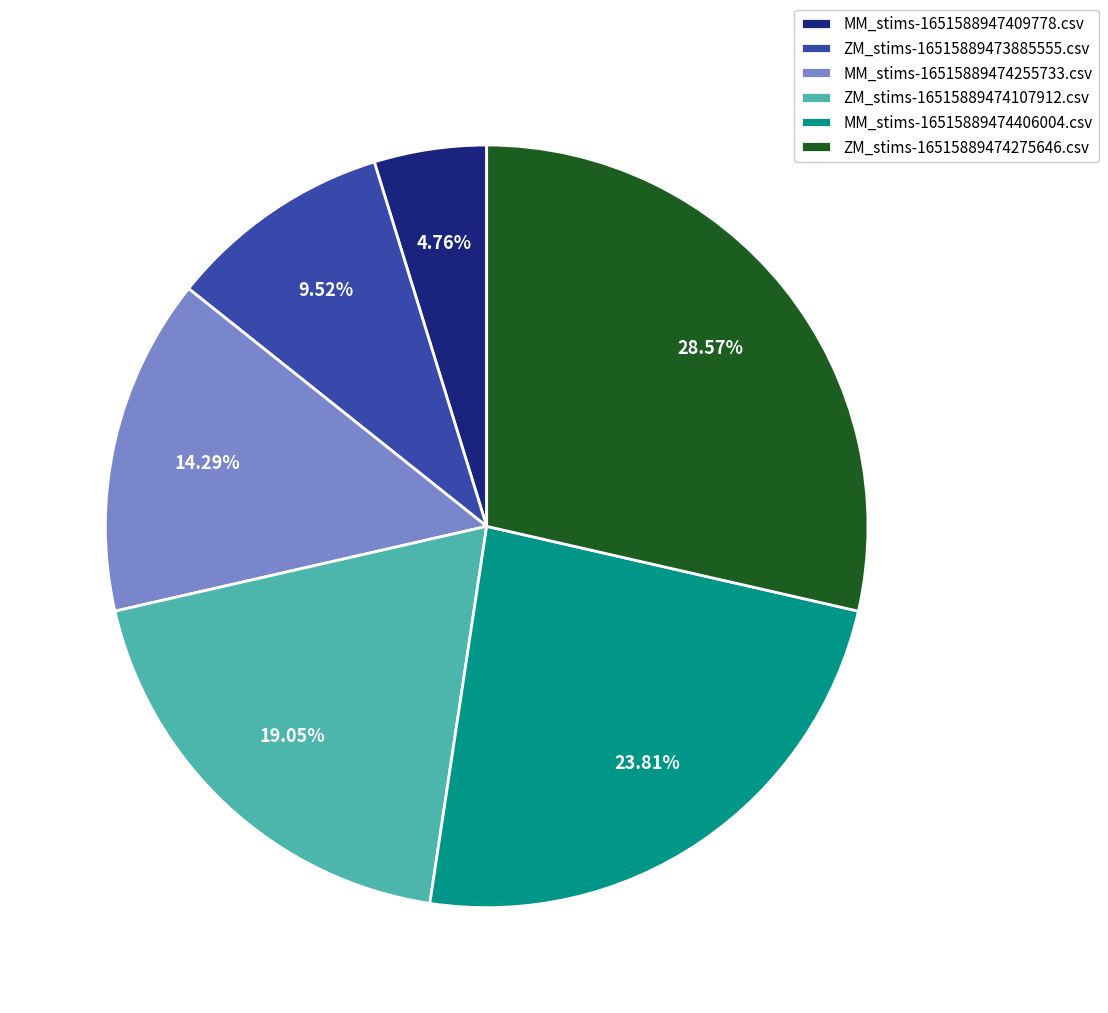

Approximately how many times larger is the value at MM_stims-16515889474255733.csv compared to MM_stims-1651588947409778.csv?

3.0